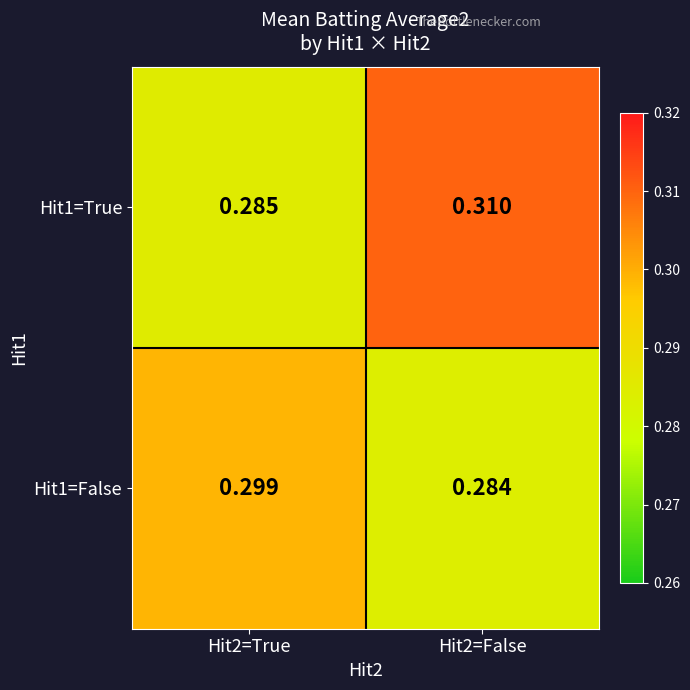

How many series are shown in this chart?

2